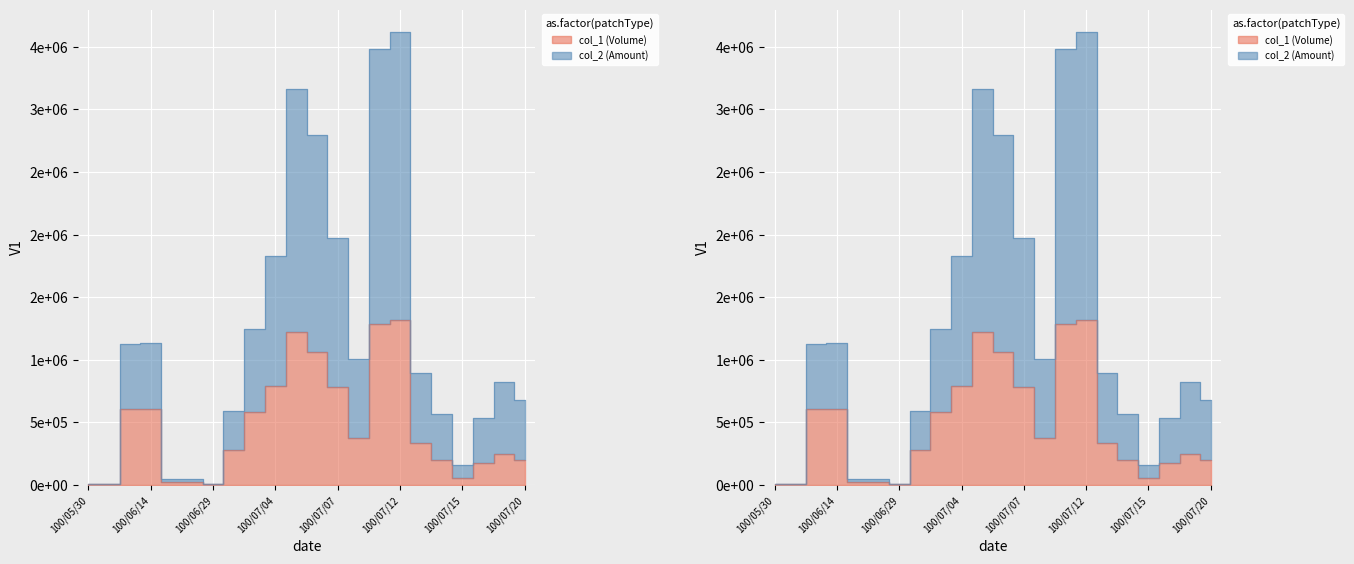

How many lines are shown in the chart?

2